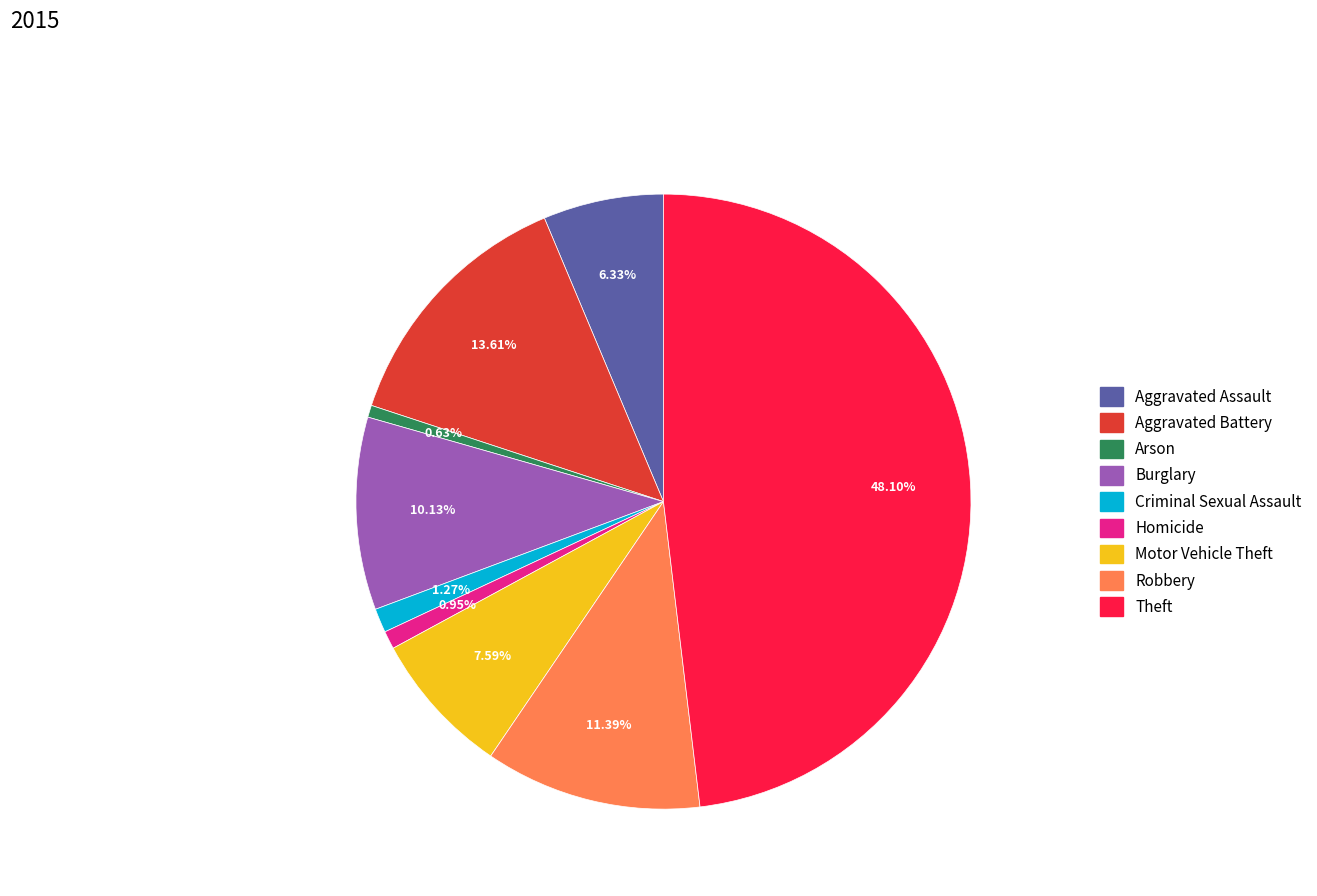

What percentage do Motor Vehicle Theft and Aggravated Assault together represent?

13.9%